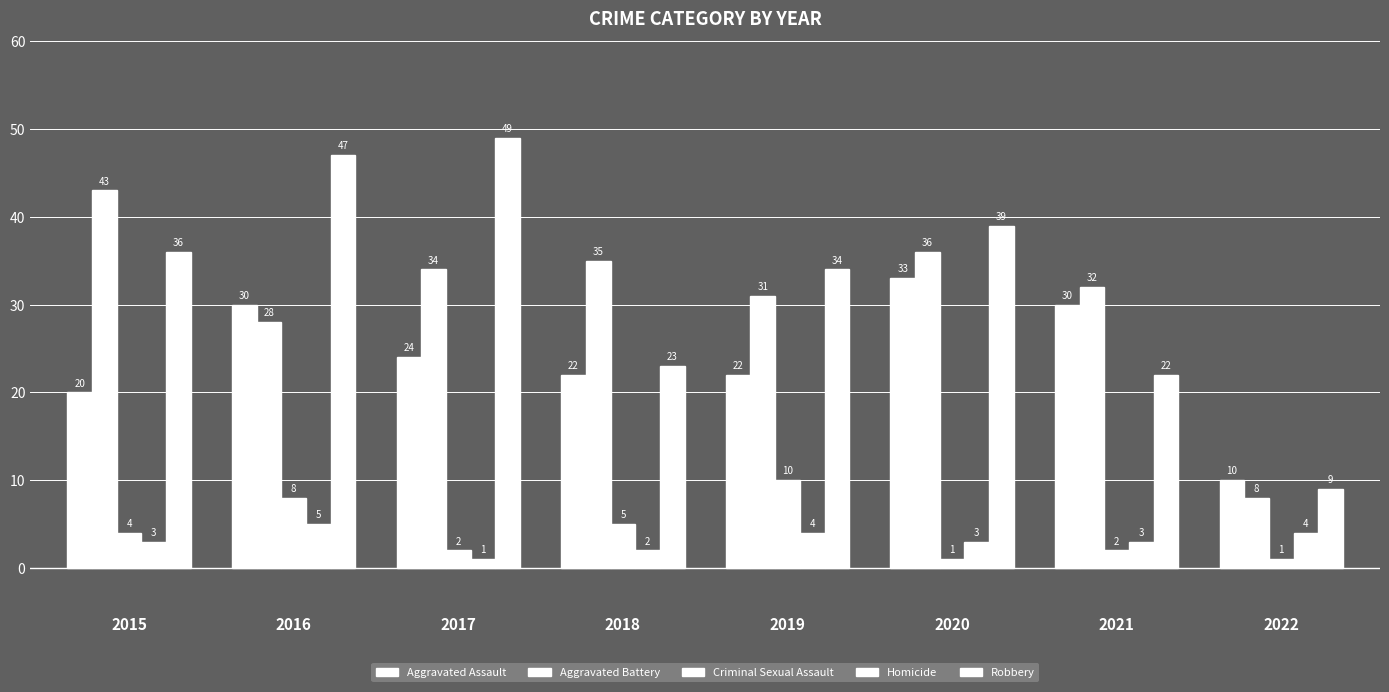

How many bars are there in each group?

5